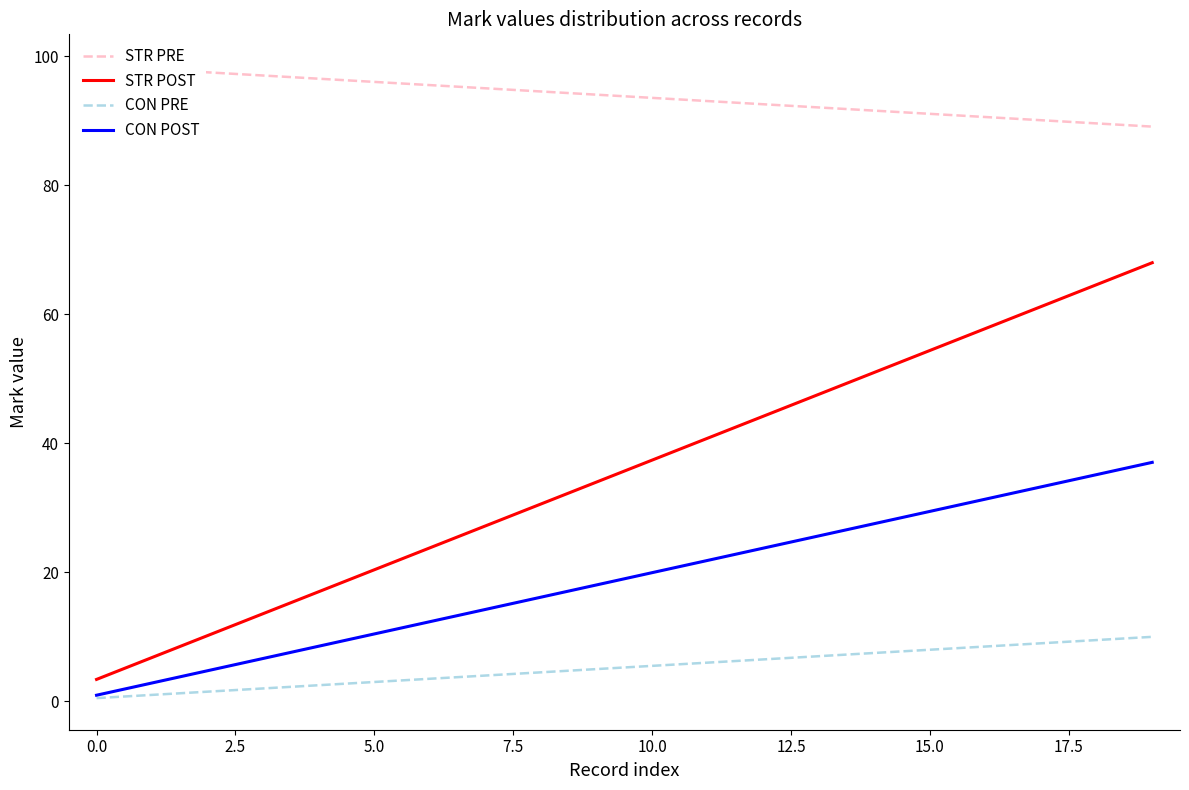

At how many categories does at least one series exceed 67?

20